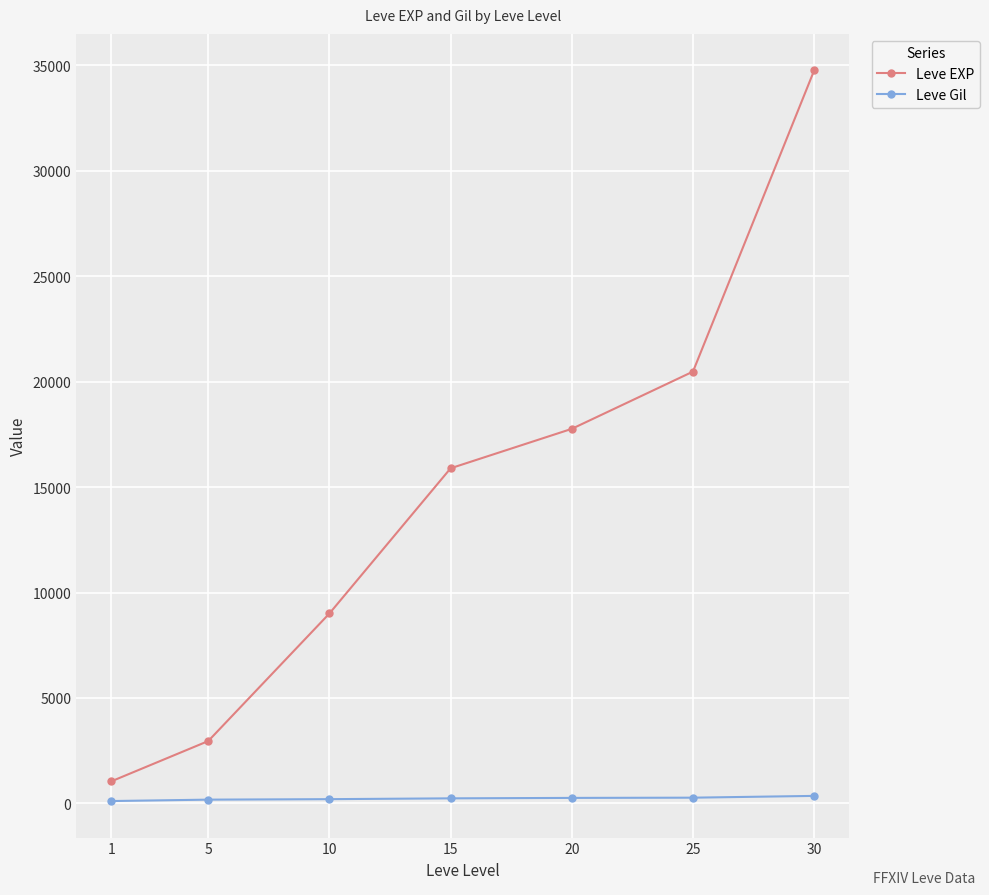

What is the value of the Leve EXP point at the 7th from the left?

34752.9